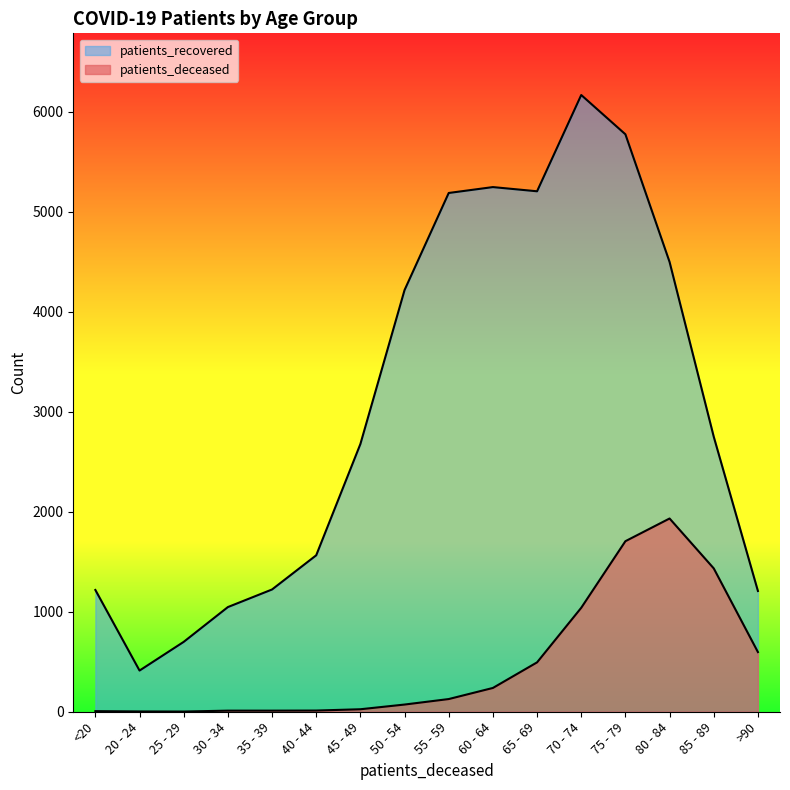

Reading left to right, what are all the values shown in this chart?

patients_deceased: 6	3	2	11	11	12	25	72	127	238	494	1040	1706	1933	1434	597
patients_recovered: 1218	412	699	1047	1223	1565	2678	4218	5189	5248	5206	6169	5776	4499	2751	1208